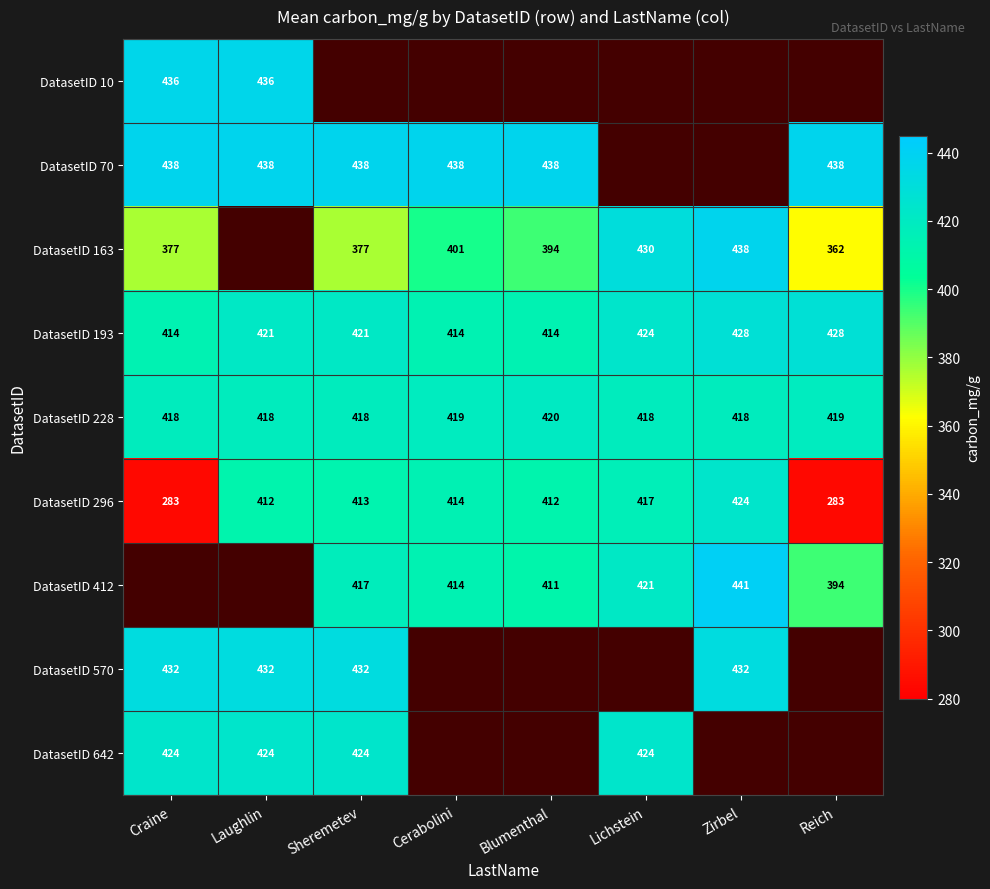

Is it true that DatasetID 70 equals 110 at Blumenthal?

False